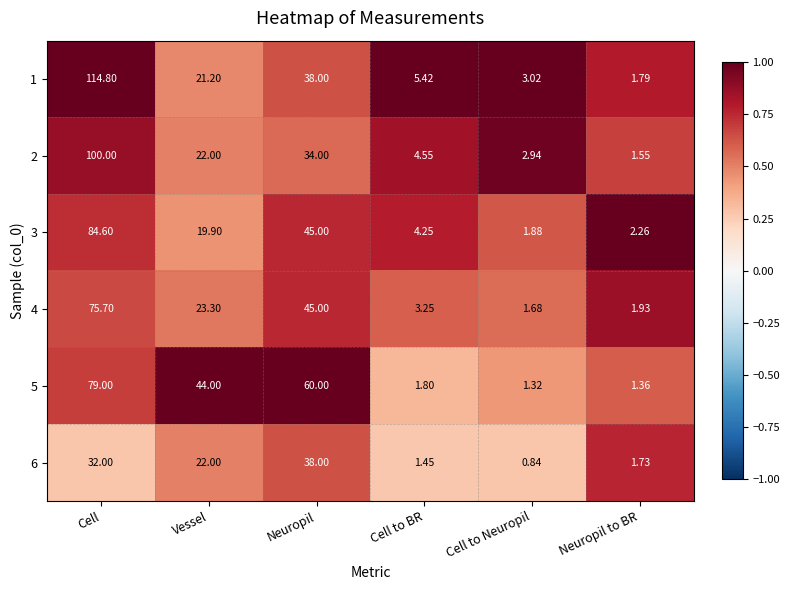

How many categories are shown in the chart?

6